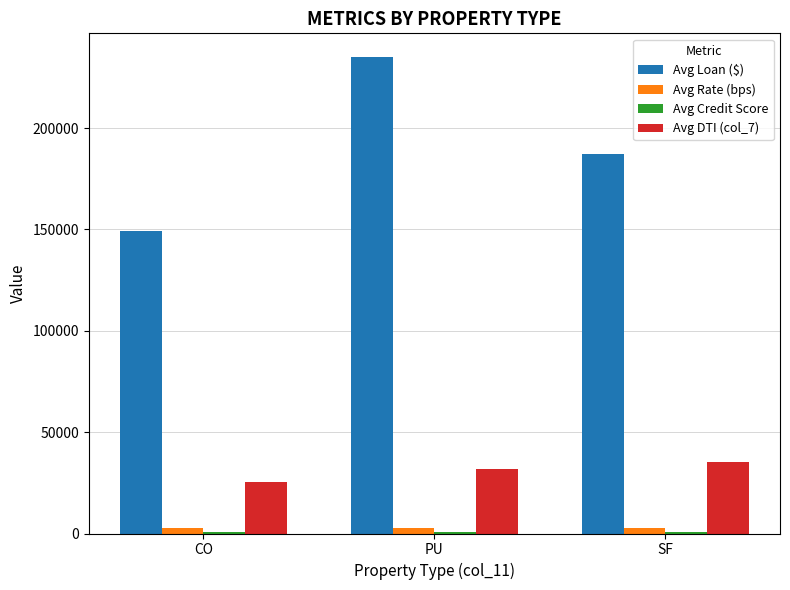

Which series changed the most between PU and SF?

Avg Loan ($)